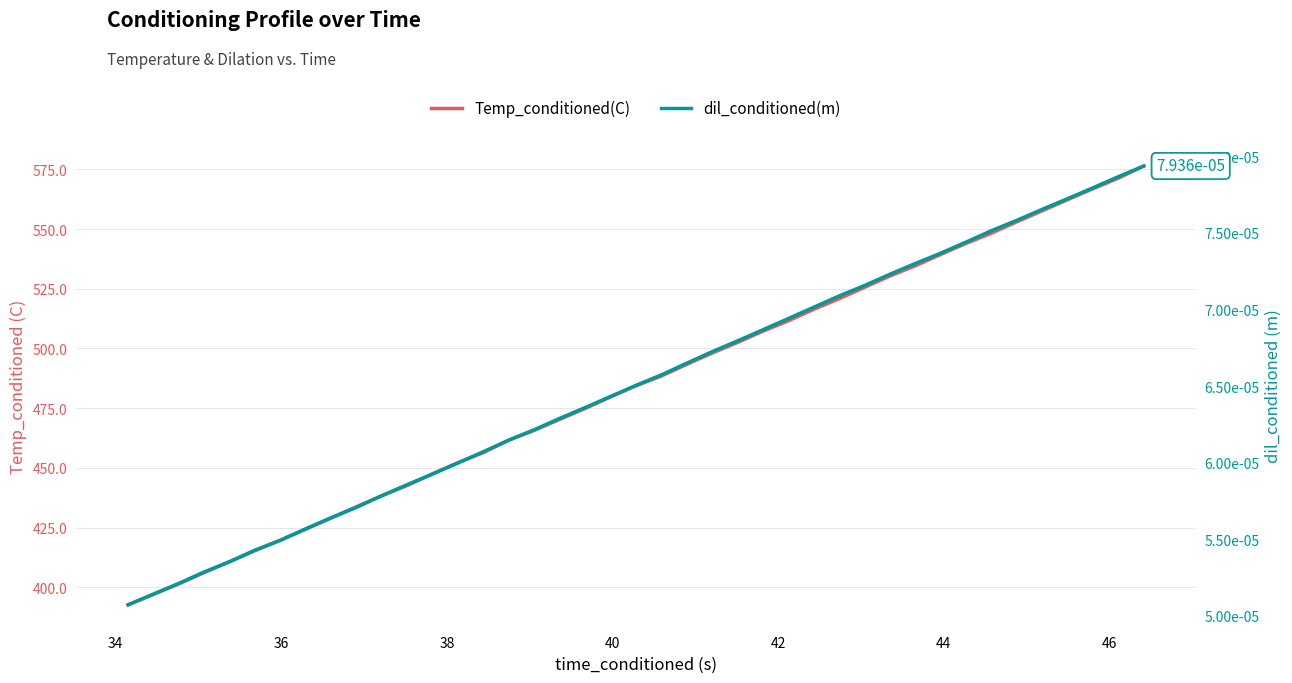

What is the difference between the Temp_conditioned(C) values at 28 and 25?

14.0